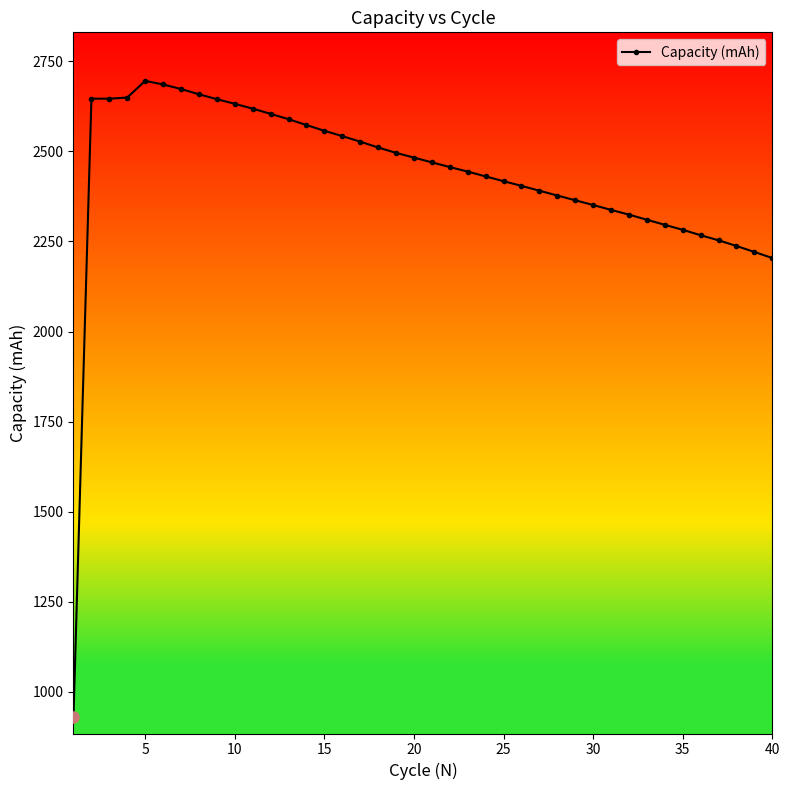

What is the smallest value displayed?

930.1